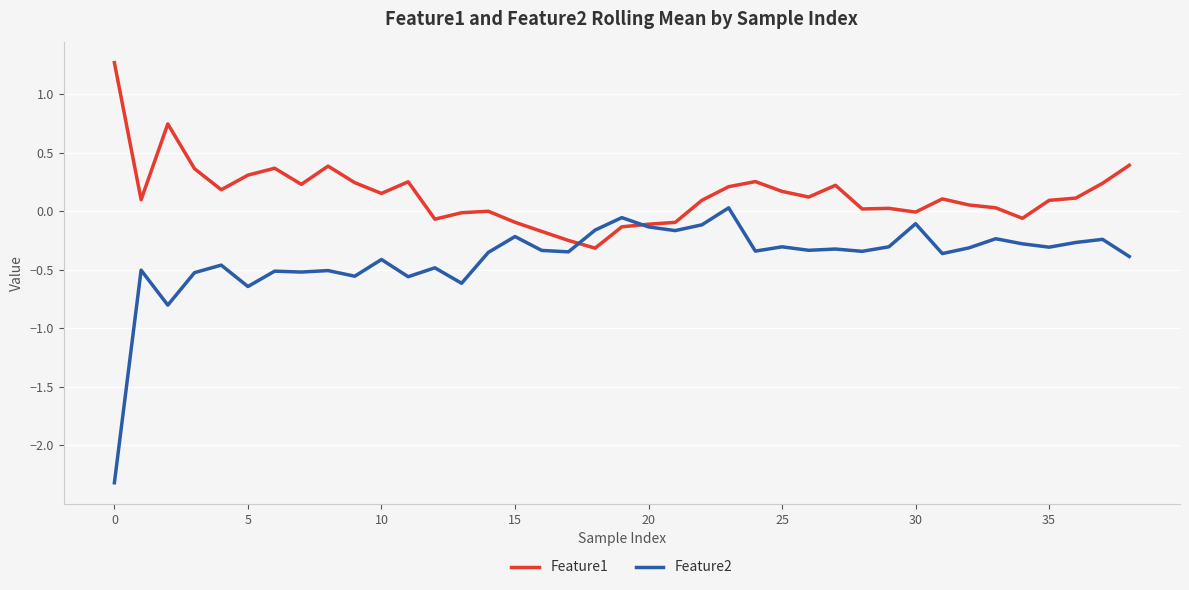

How many lines are shown in the chart?

2